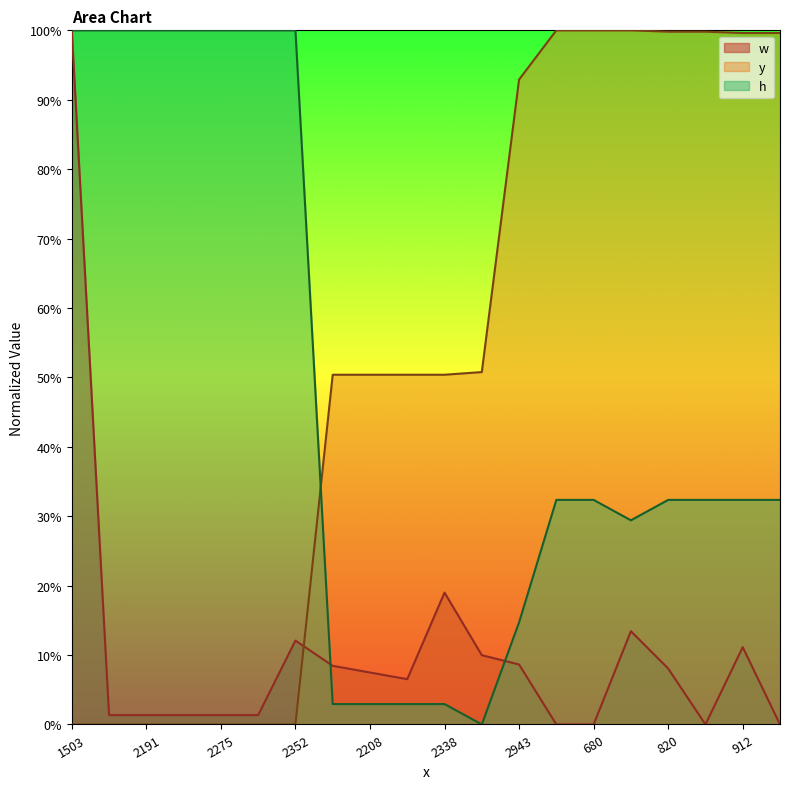

At how many categories does at least one series exceed 99?

14